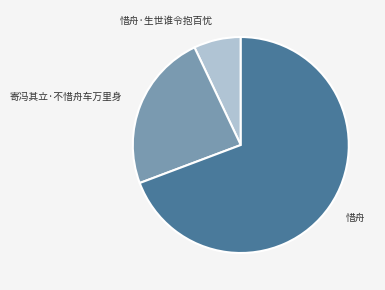

Approximately how many times larger is the value at 惜舟 compared to 寄冯其立·不惜舟车万里身?

2.9